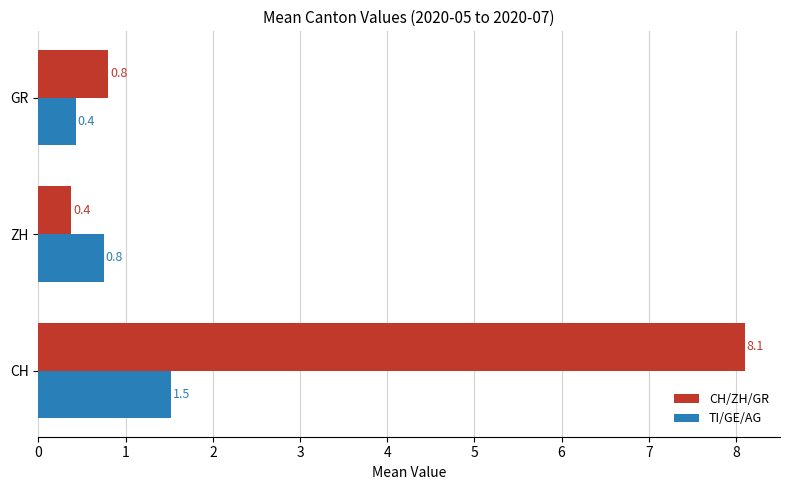

What is the sum of the CH/ZH/GR values at ZH and CH?

8.5